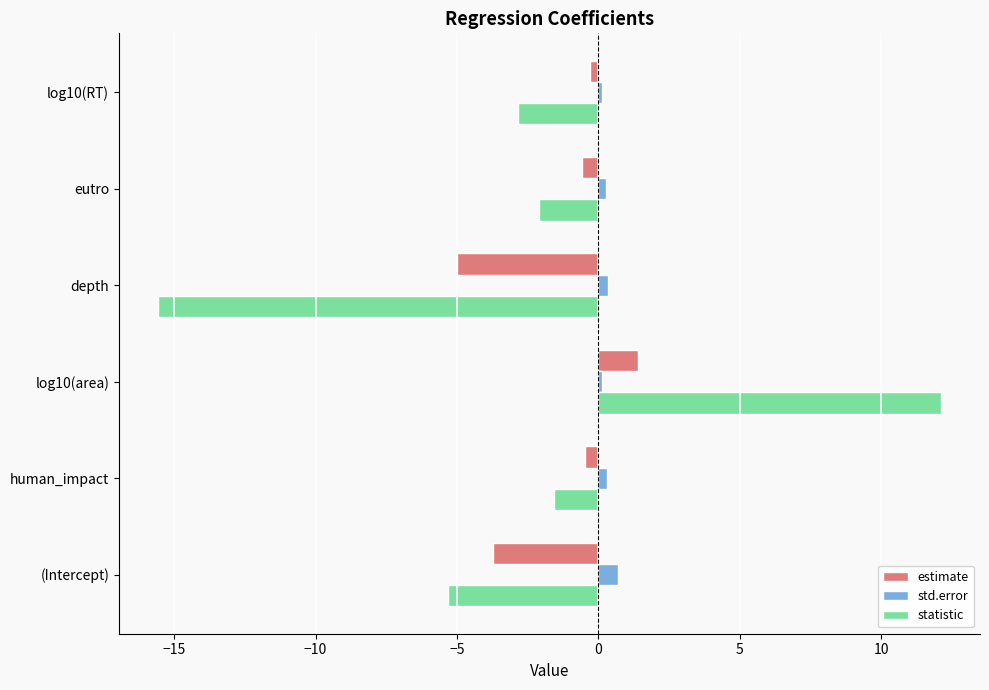

What is the smallest value displayed?

-15.6